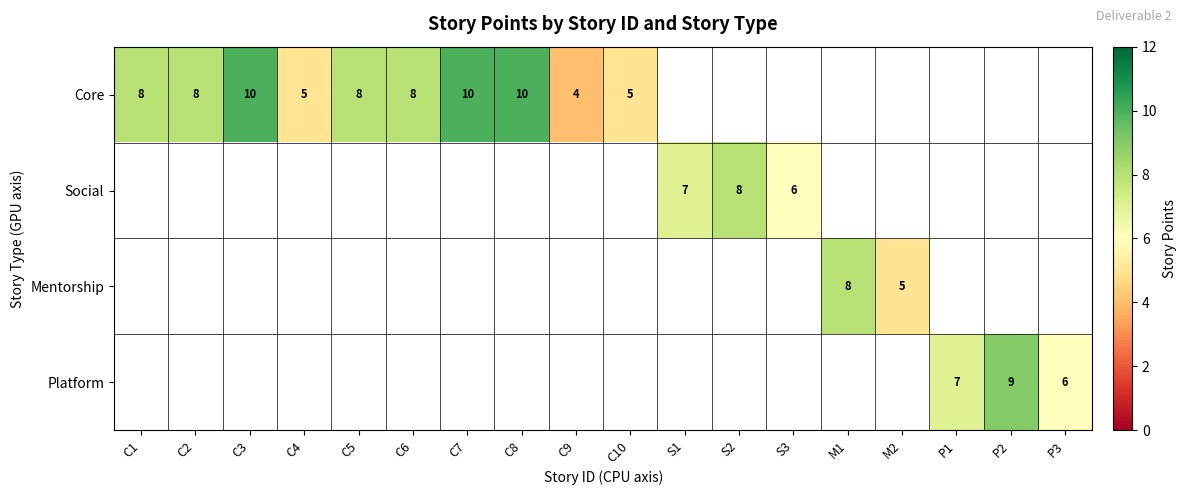

Between C5 and C7, which is larger?

C7